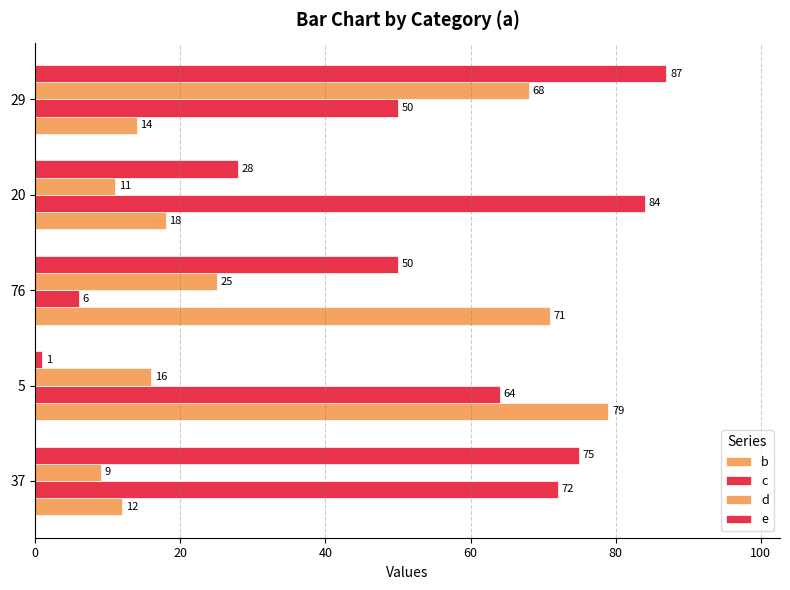

What is the difference between the maximum and second lowest values in the e series?

59